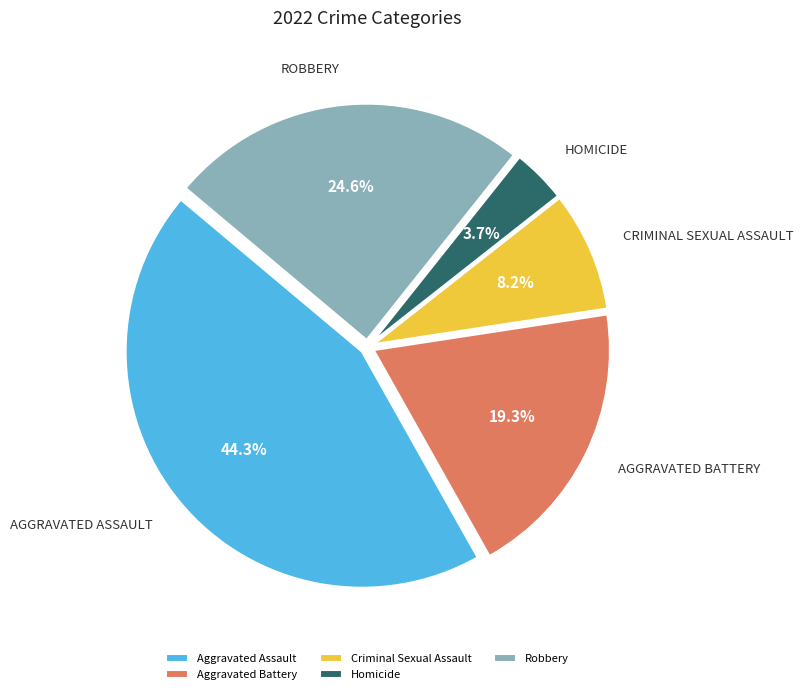

To the nearest percent, what percentage of the pie is Criminal Sexual Assault?

8%